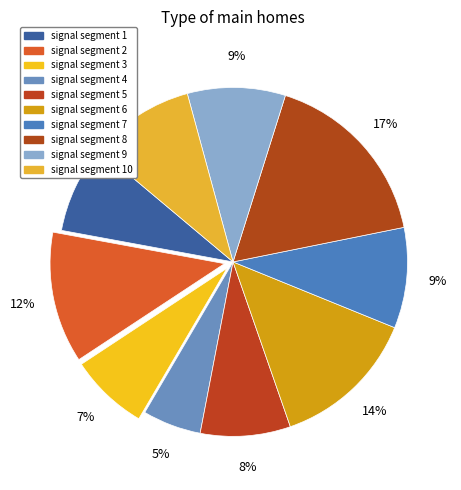

How many segments does this pie chart have?

10